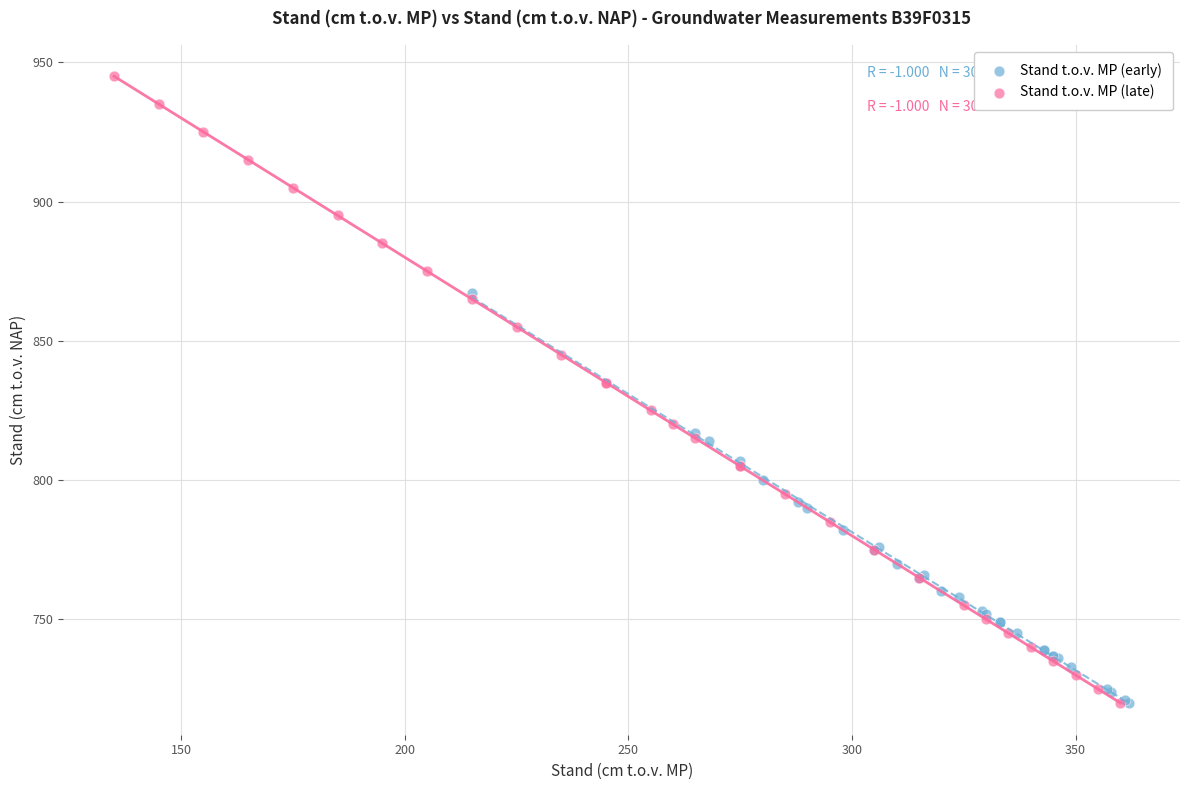

Which series contains the highest Y value?

Stand t.o.v. MP (late)